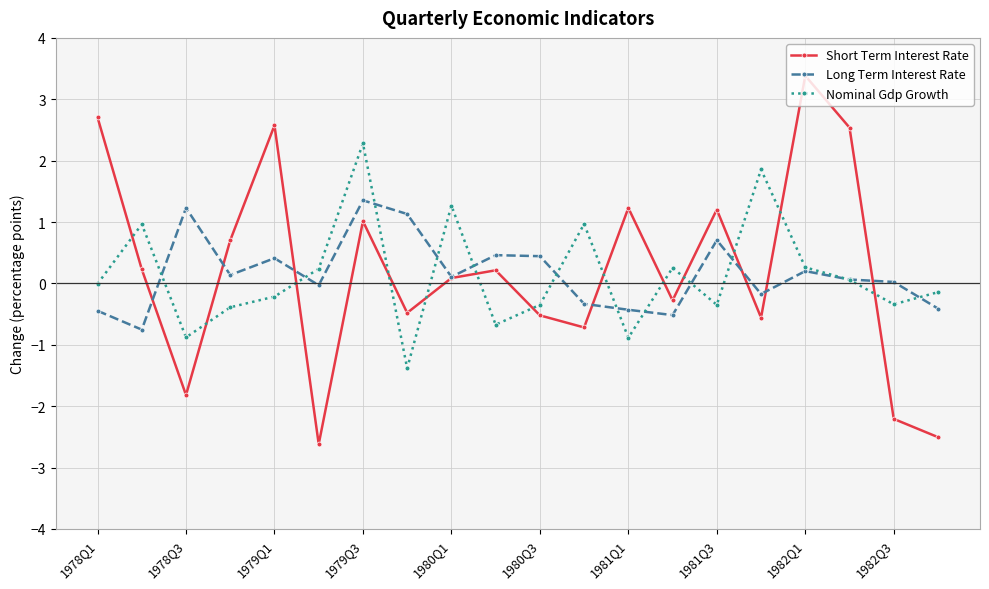

What are all the series names shown in the legend?

Short Term Interest Rate, Long Term Interest Rate, Nominal Gdp Growth